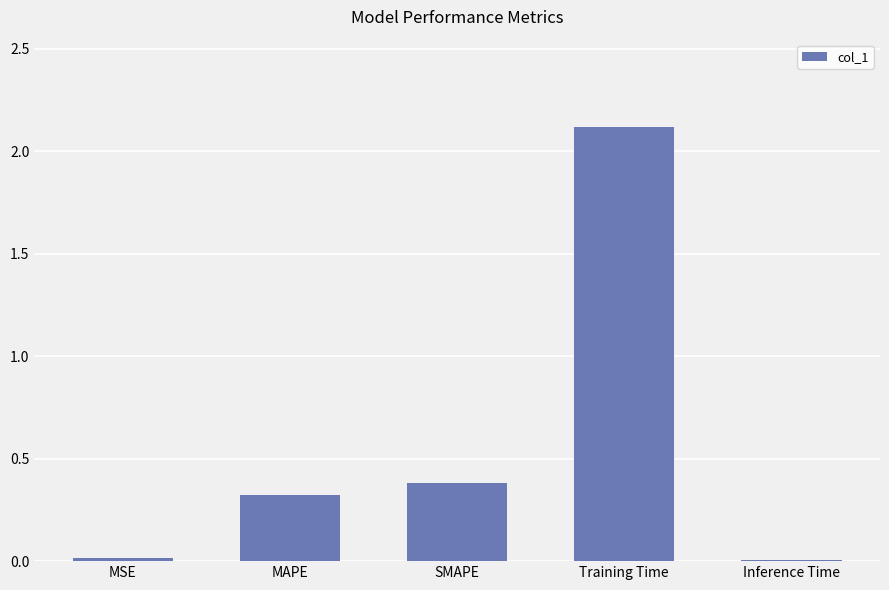

The chart shows a value of 0.4 at SMAPE. True or false?

True